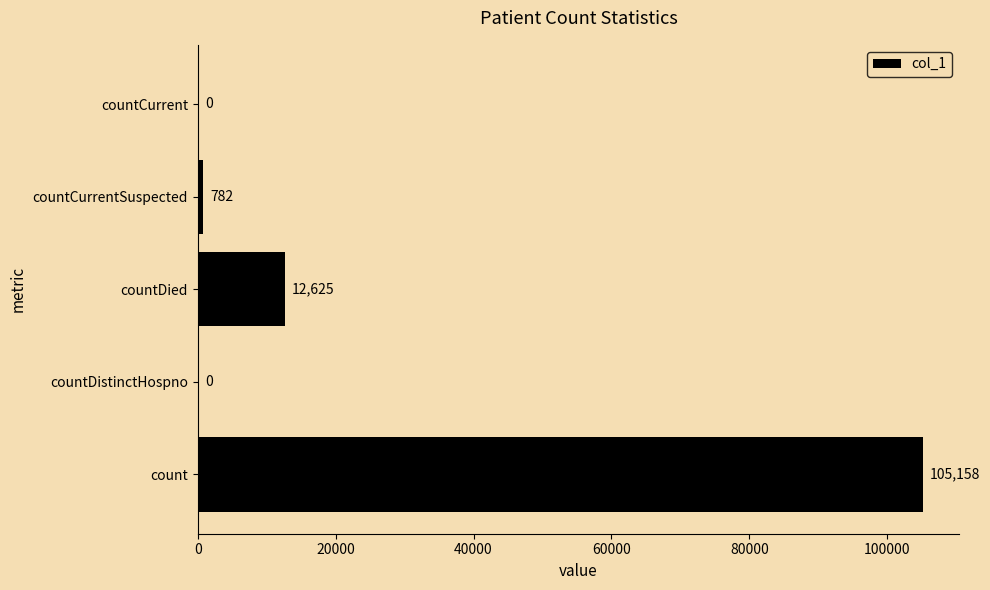

Is it true that the value at count is 105158?

True